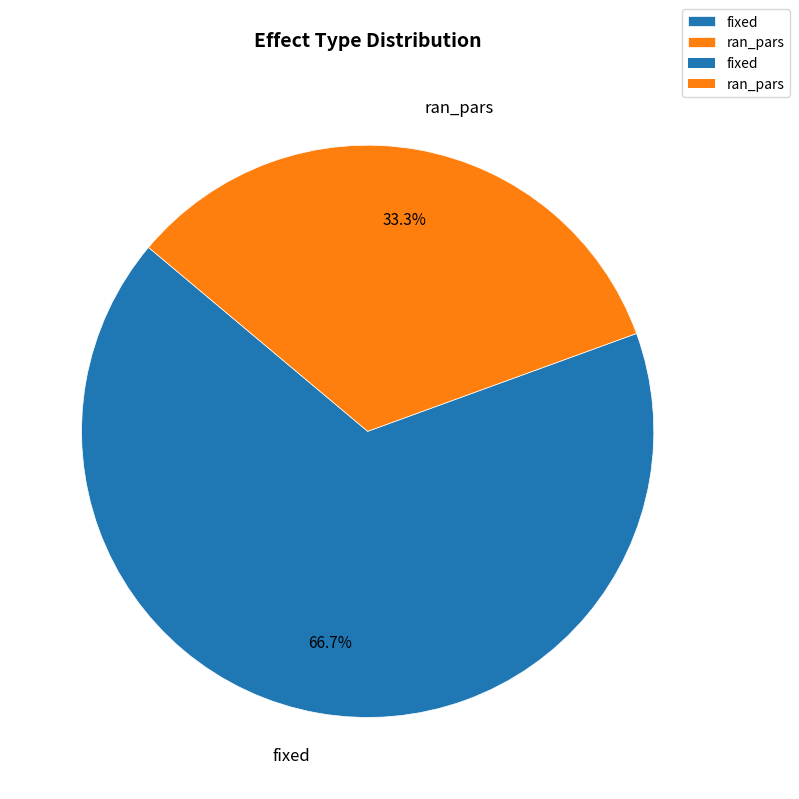

To the nearest percent, what is the difference between the ran_pars and fixed slice percentages?

33%